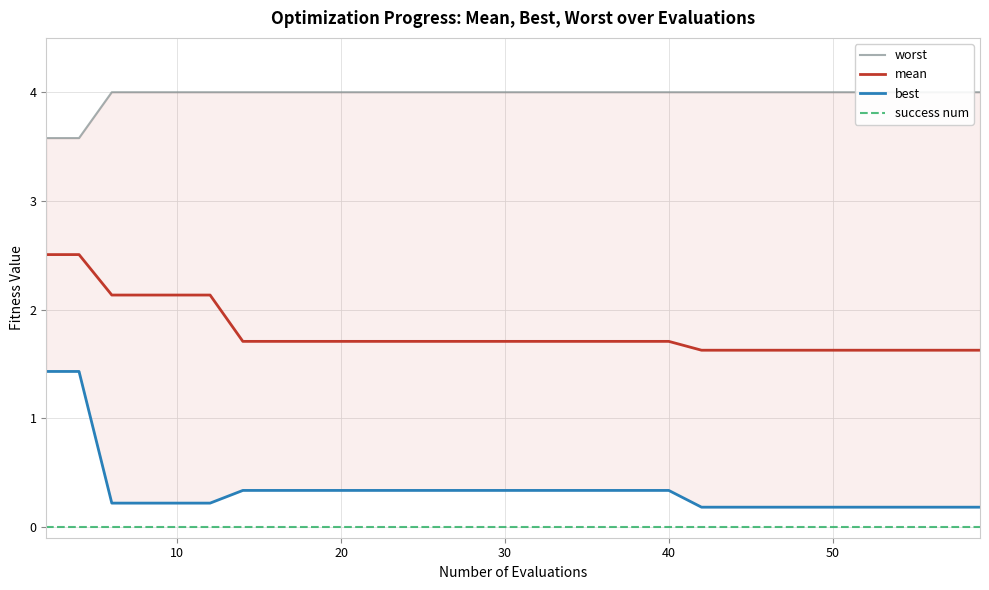

True or false: success num and mean cross at least once.

False